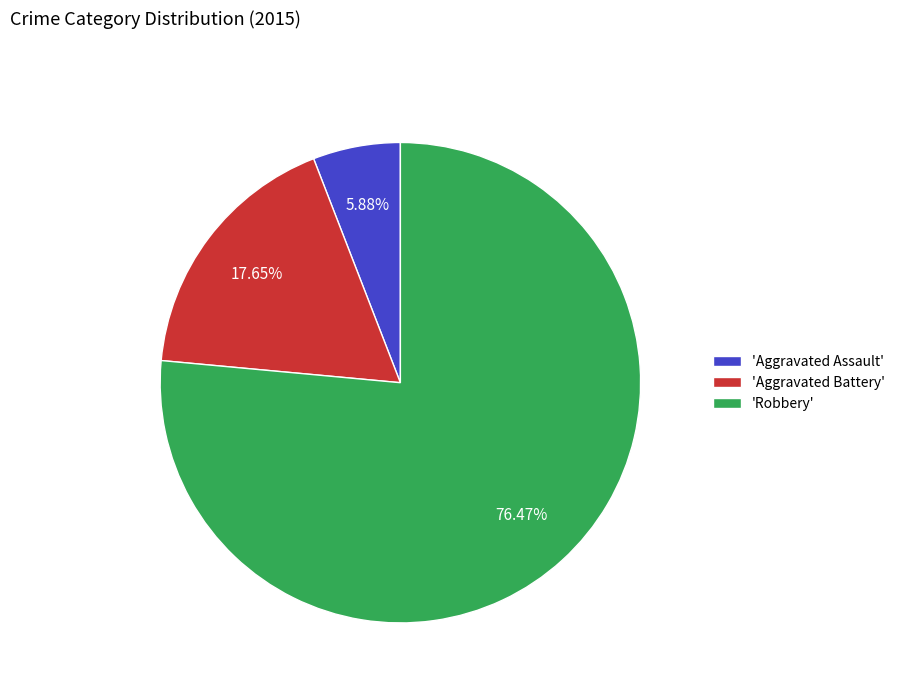

Is the sum of 'Robbery' and 'Aggravated Assault' greater than half?

Yes